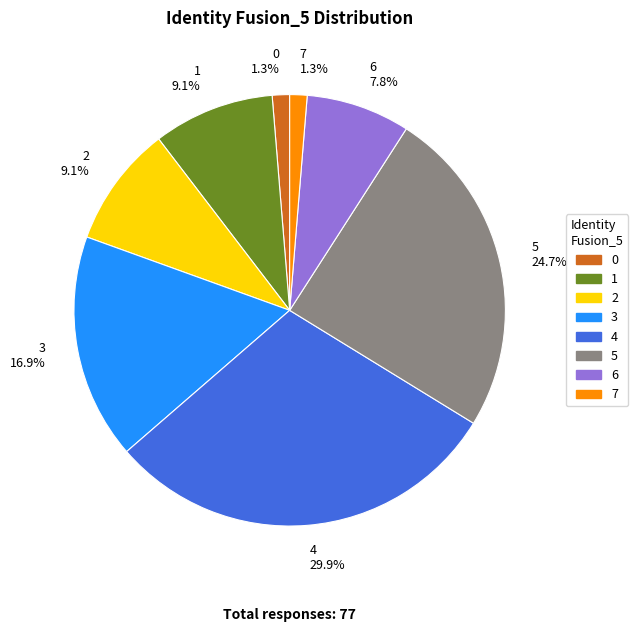

True or false: 7 accounts for 11% of the total.

False